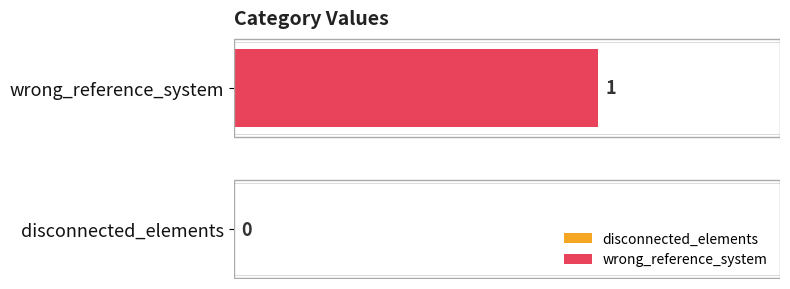

True or false: the data shows 0 at disconnected_elements.

True